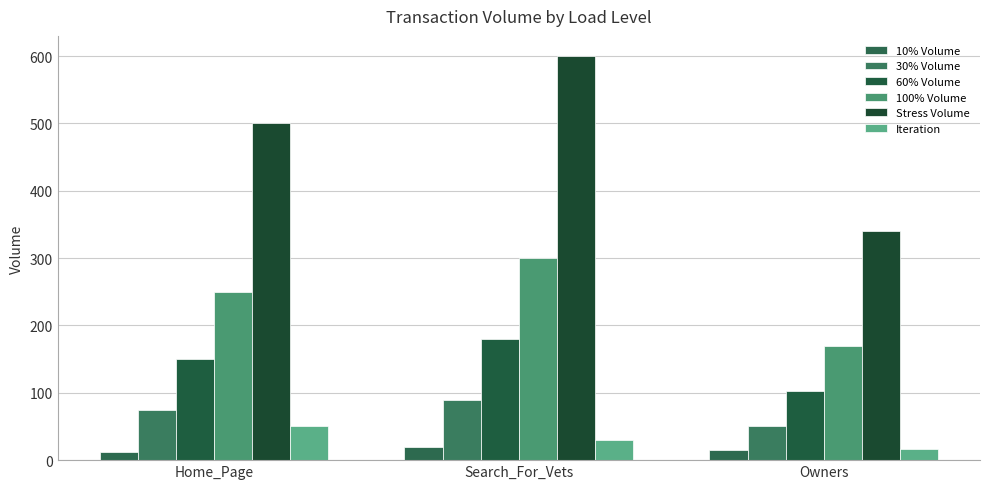

The value of Stress Volume at Search_For_Vets is 865. True or false?

False